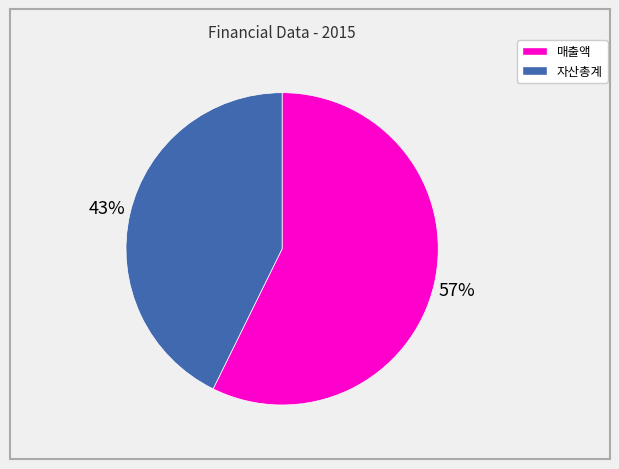

Does any single category account for the majority?

Yes